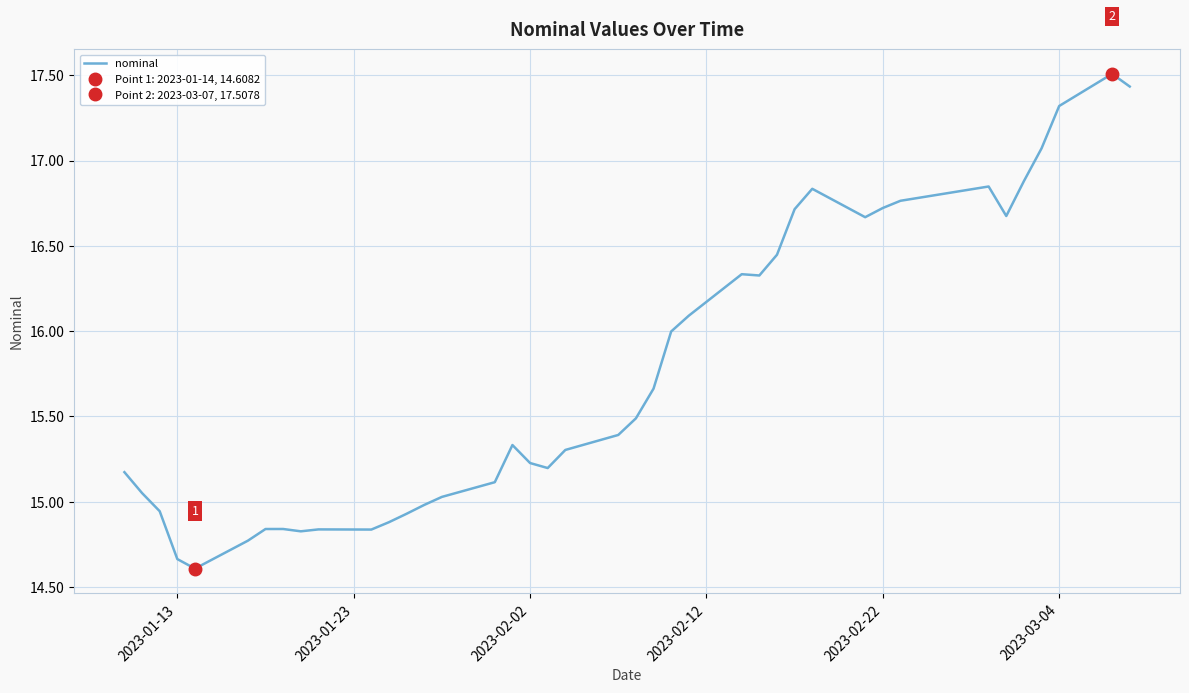

Reading left to right, what are all the values shown in this chart?

15.2	15.1	14.9	14.7	14.6	14.8	14.8	14.8	14.8	14.8	14.8	14.9	14.9	15.0	15.0	15.1	15.3	15.2	15.2	15.3	15.4	15.5	15.7	16.0	16.1	16.3	16.3	16.4	16.7	16.8	16.7	16.7	16.8	16.8	16.7	16.9	17.1	17.3	17.5	17.4